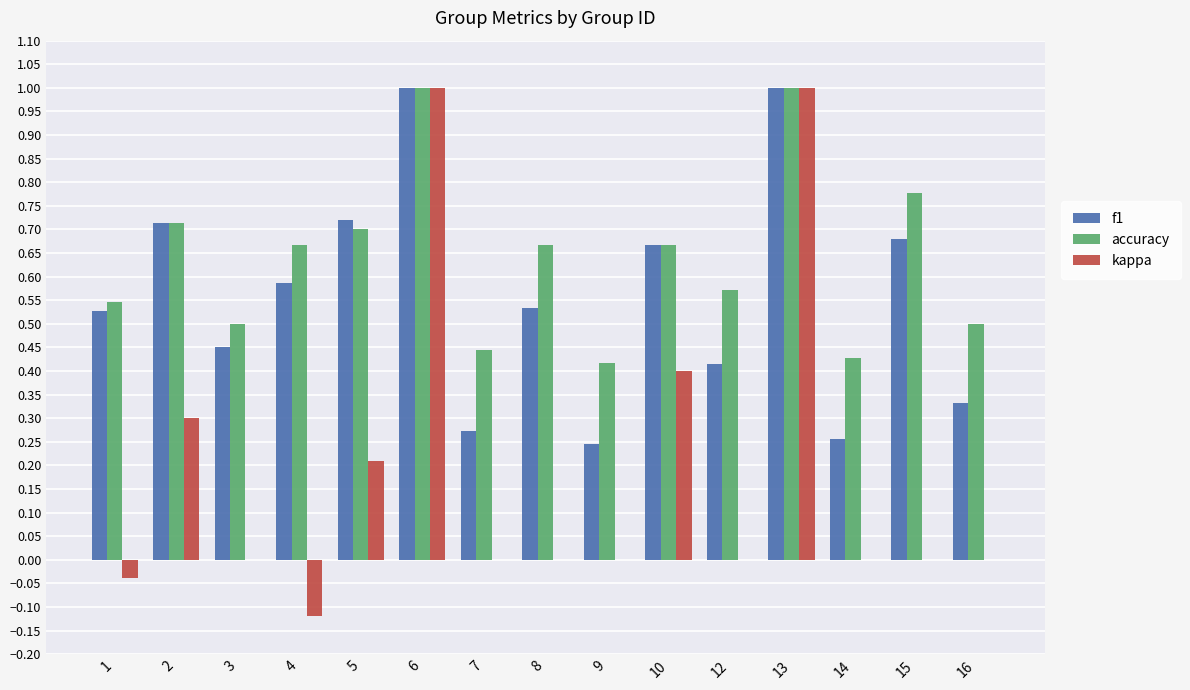

Count the number of categories in the chart.

15